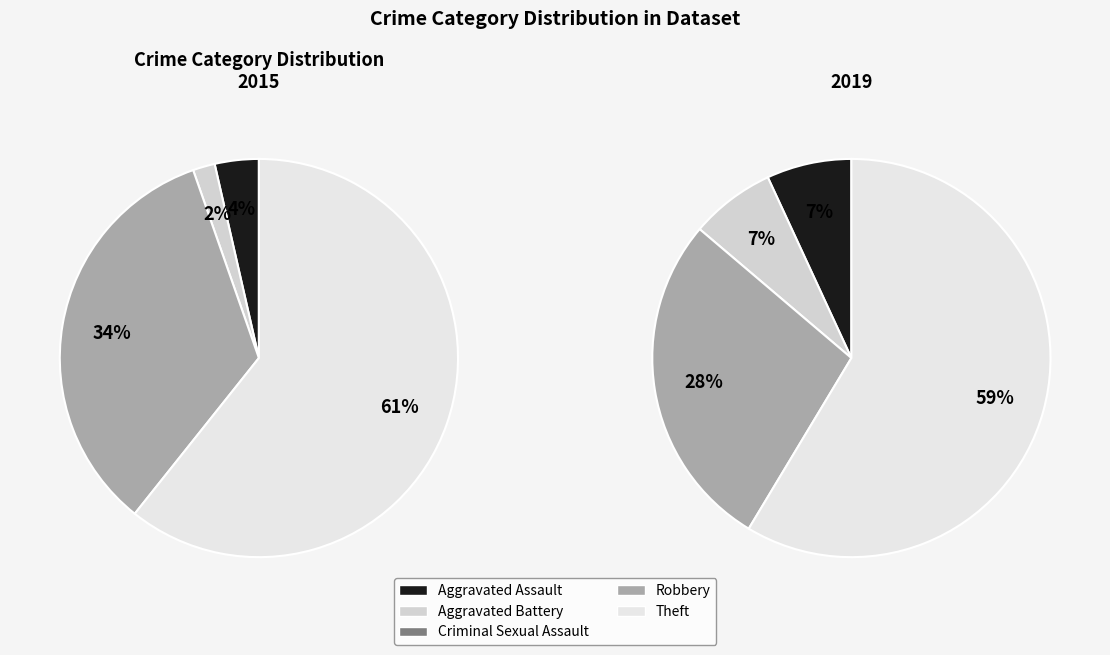

What portion of the pie excludes Criminal Sexual Assault?

100.0%